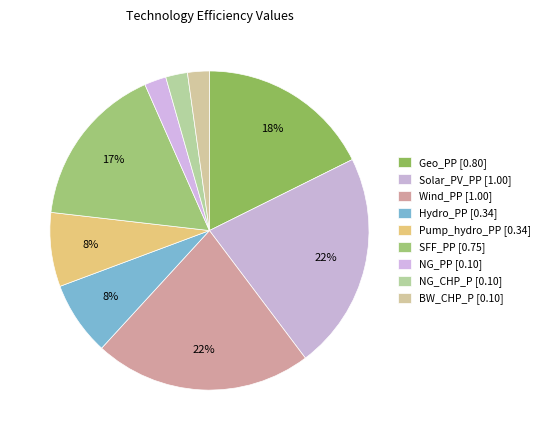

Count the number of slices in the pie.

9